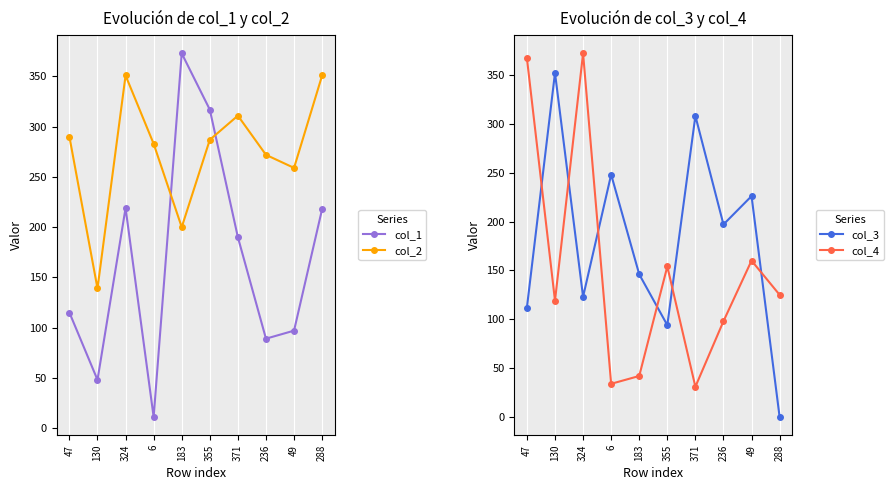

Between 288 and 6, which is larger?

288